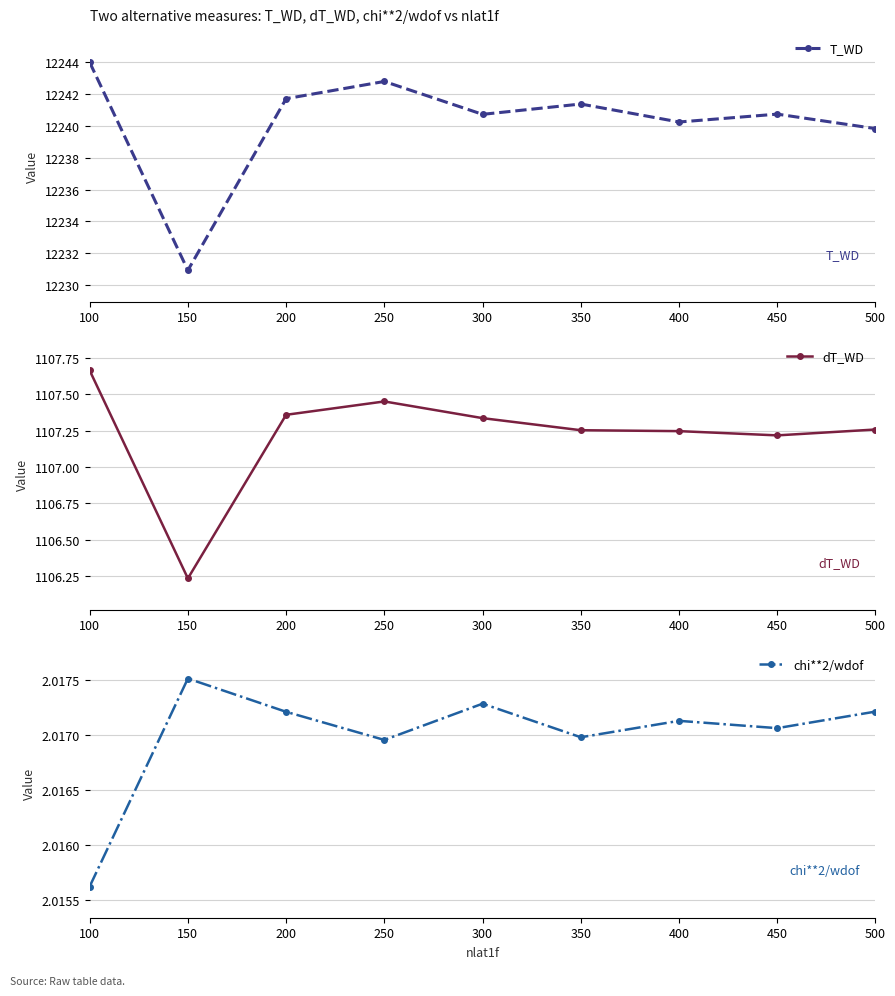

At which category is the sum across all series the highest?

100